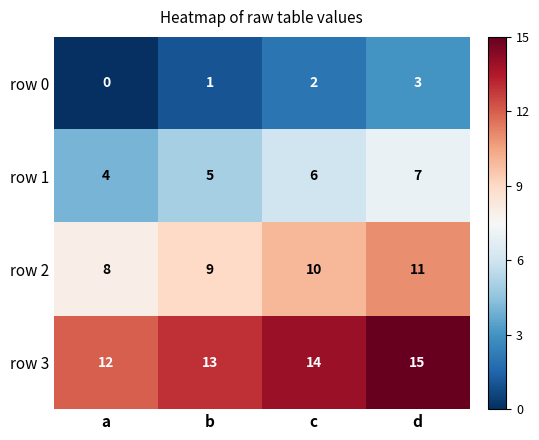

The value of row 3 at a is 12. True or false?

True